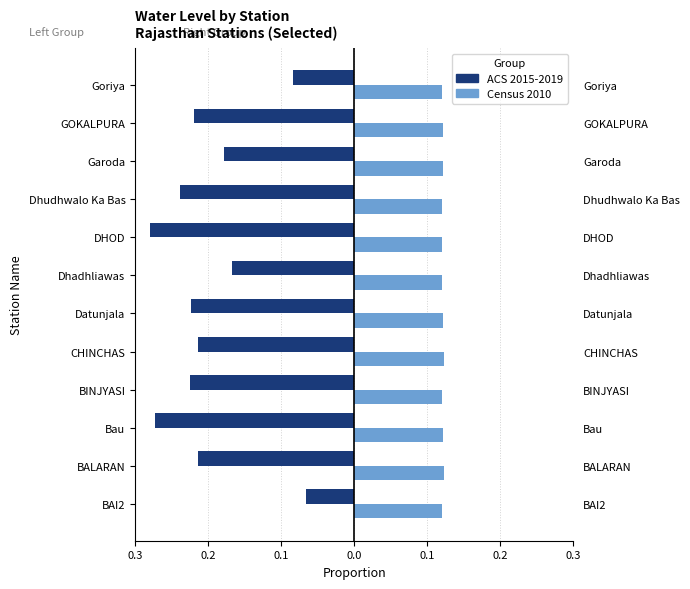

How many groups of bars are there?

12